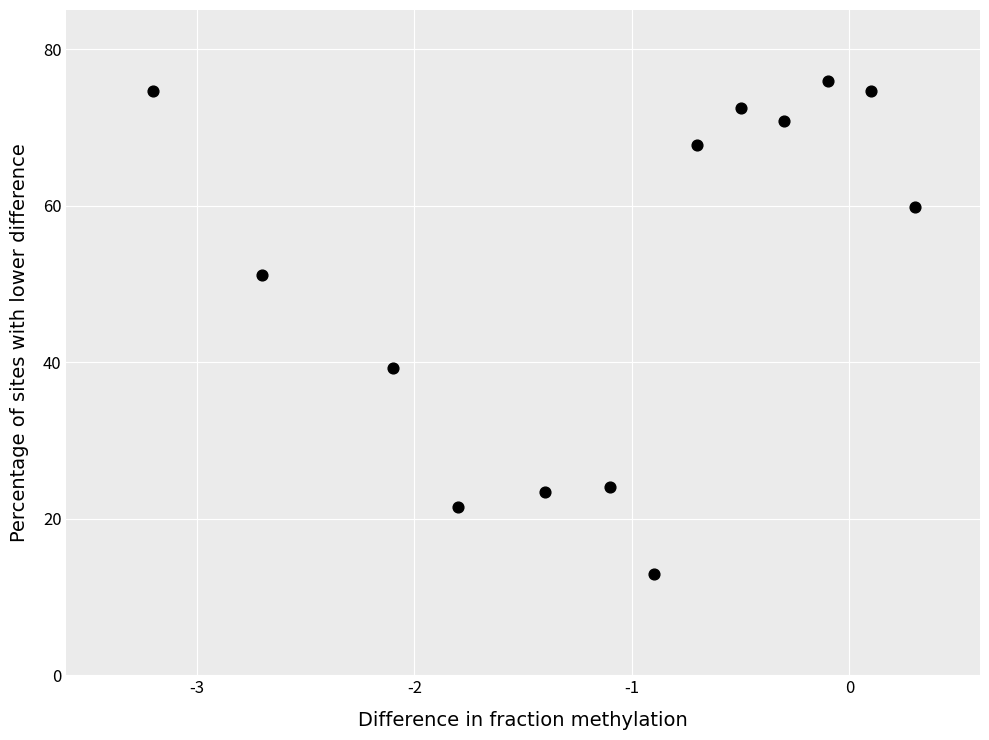

What is the range of X values (max minus min)?

3.5